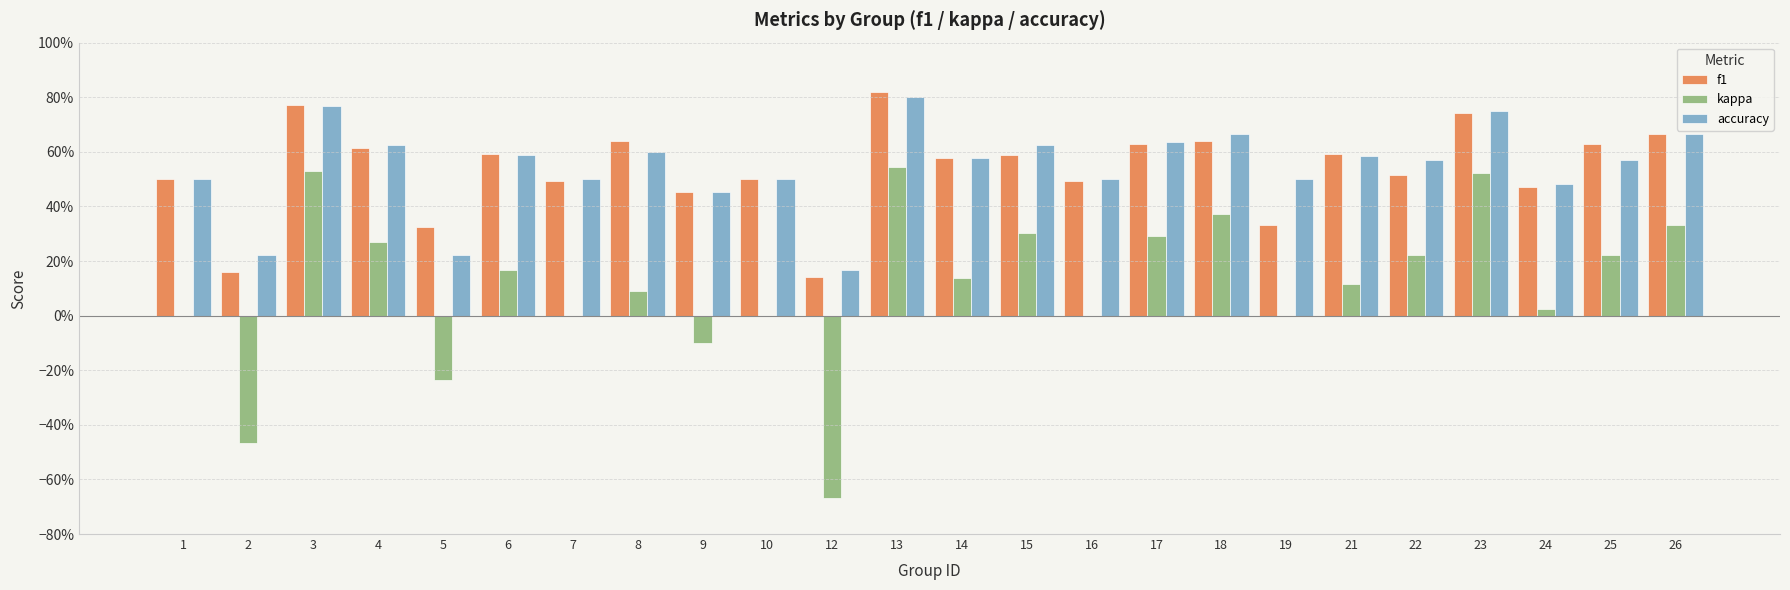

Is it true that accuracy equals 0.2 at 12?

True